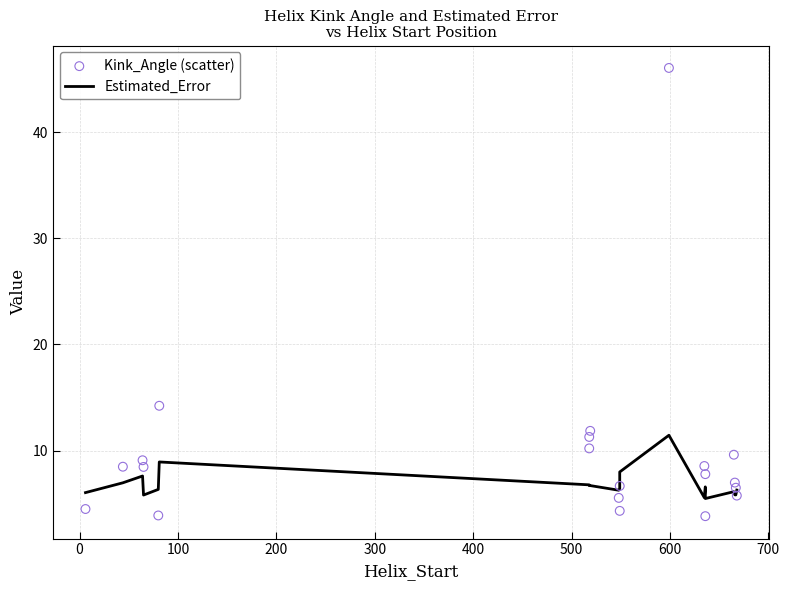

At how many categories does at least one series exceed 21?

1